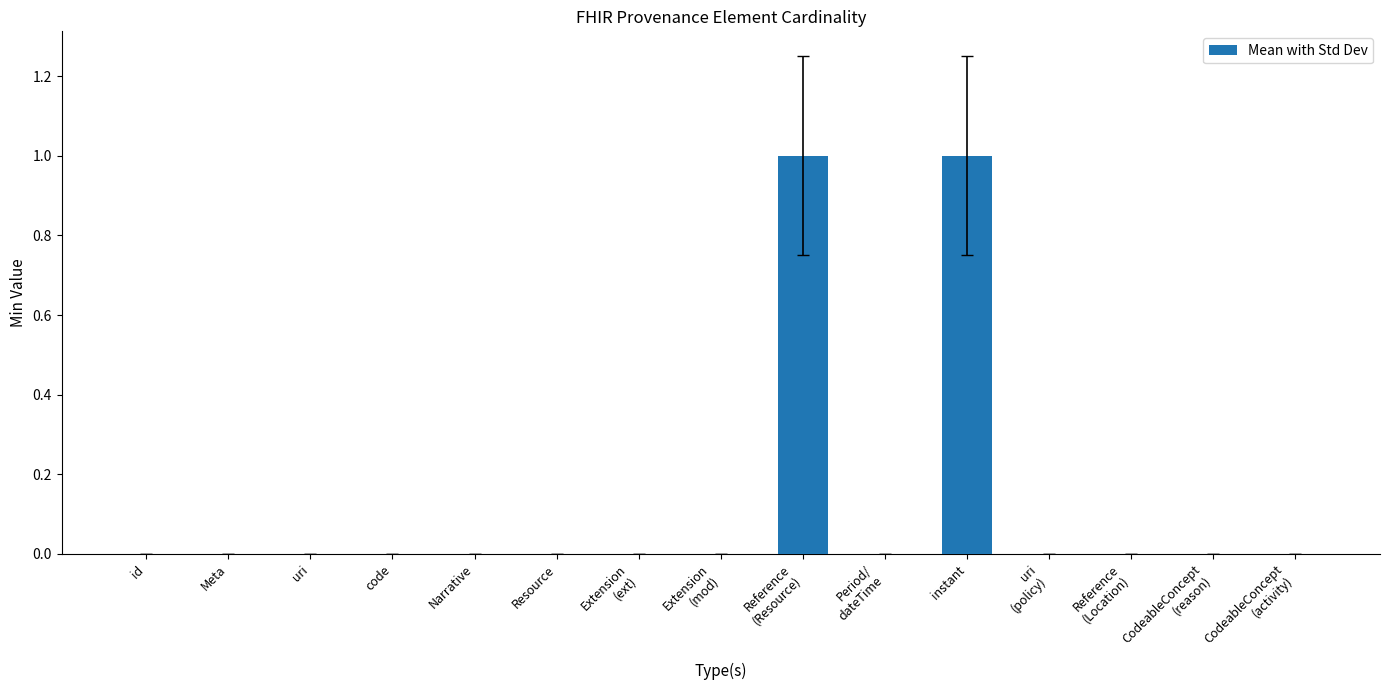

The value at uri is 1. True or false?

False